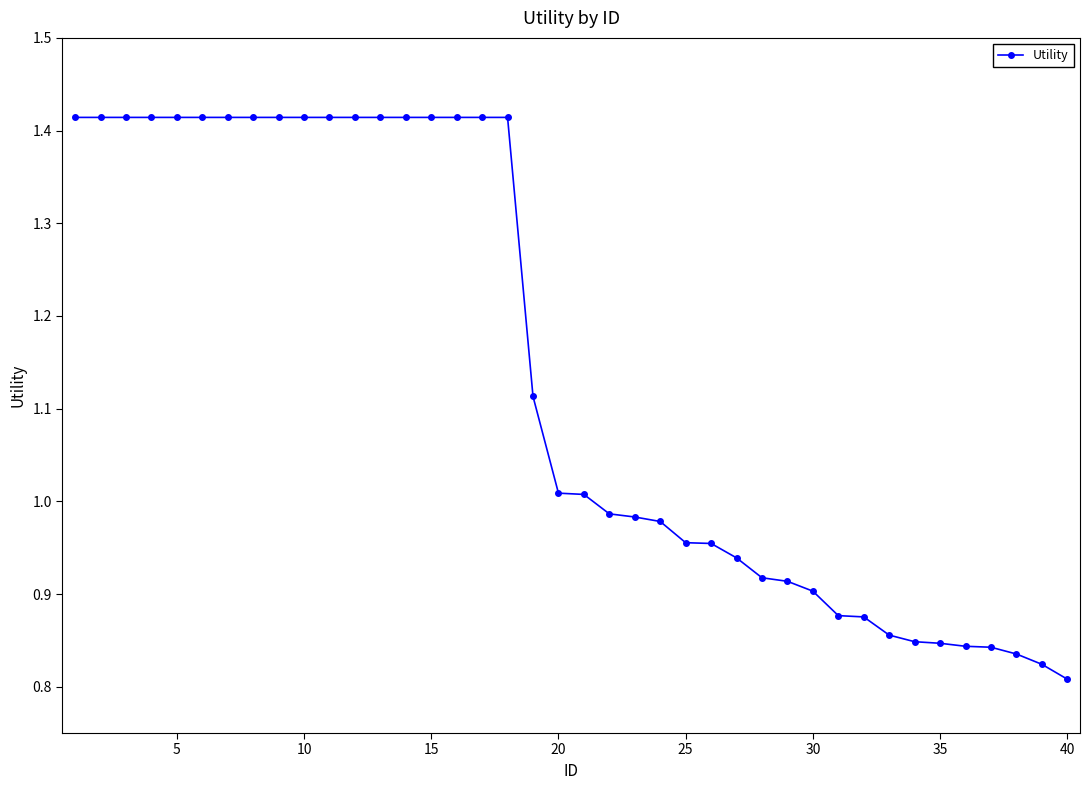

What is the difference between the second highest and minimum values?

0.6